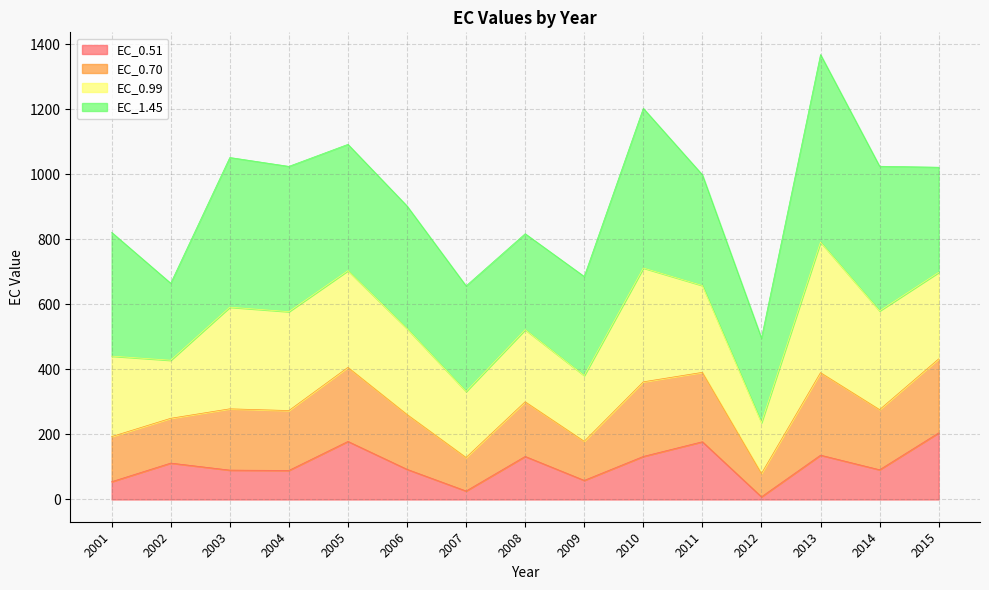

How many interior local valleys does the EC_0.51 series have?

5